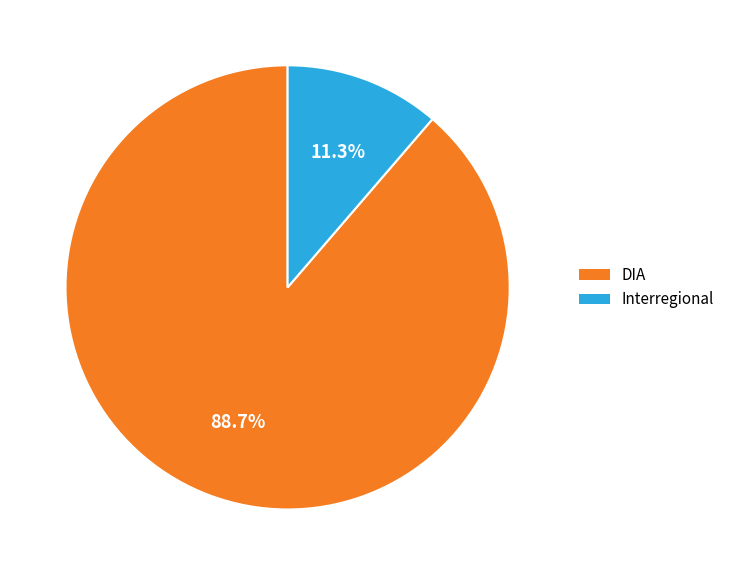

To the nearest percent, what portion does Interregional represent?

11%